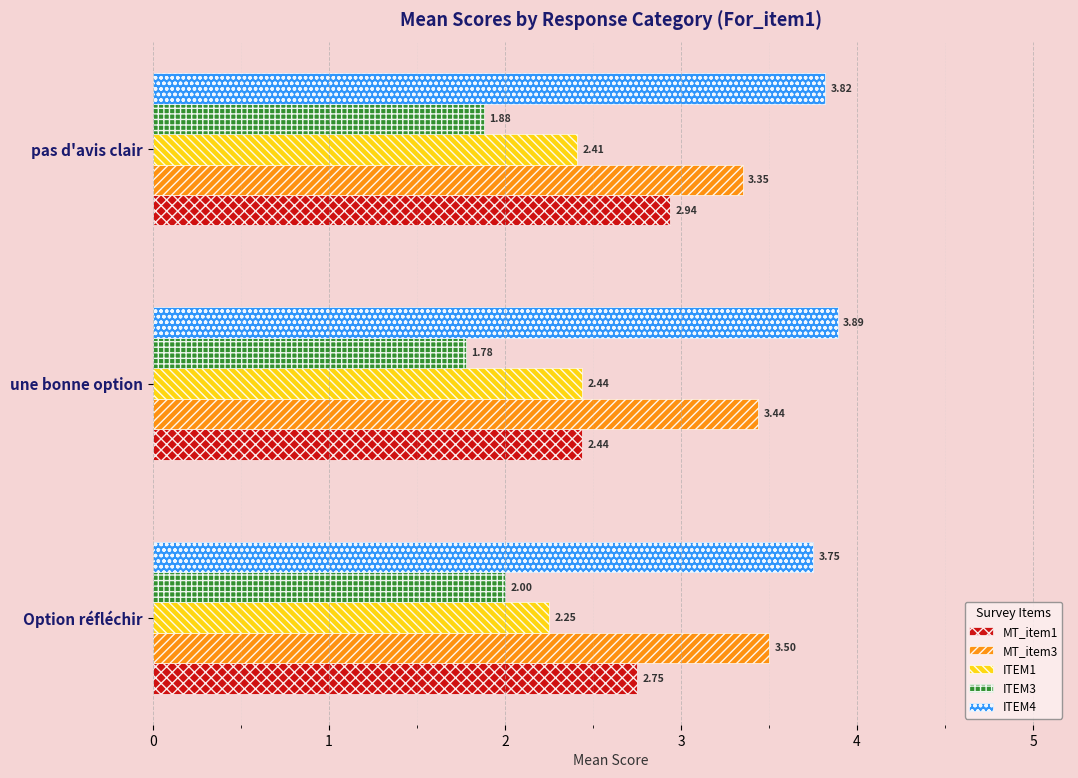

Which category has the highest value in the ITEM4 series?

une bonne option